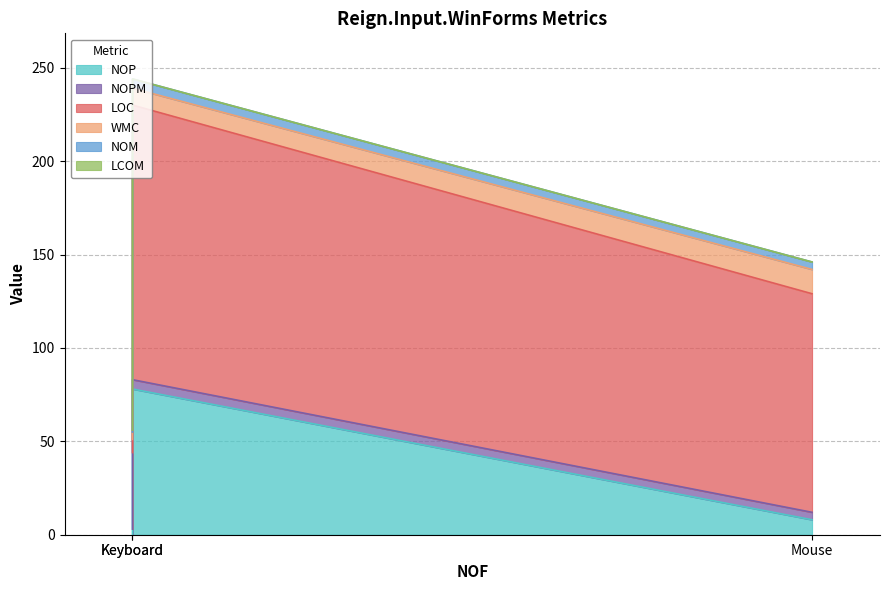

Is the value of NOM at Keyboard greater than the value of NOPM at Mouse?

No